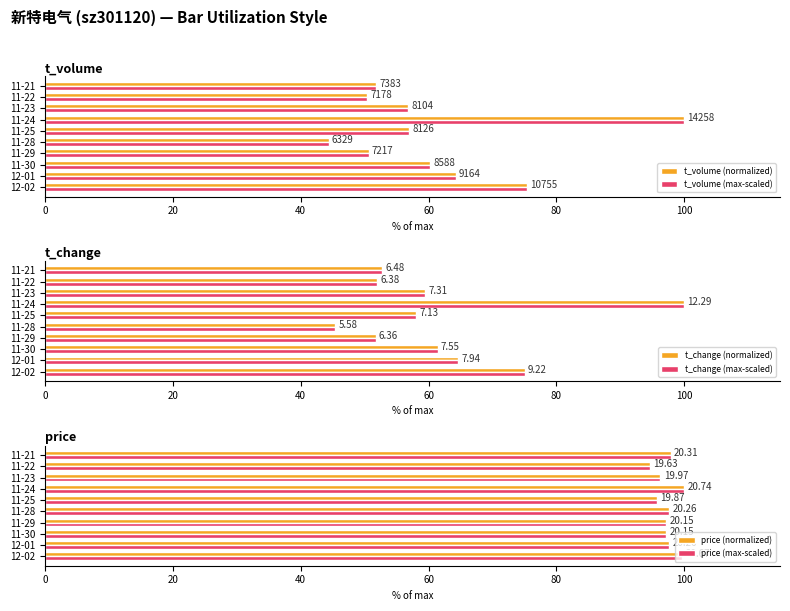

What is the approximate value of price (normalized) at 11-30?

97.2